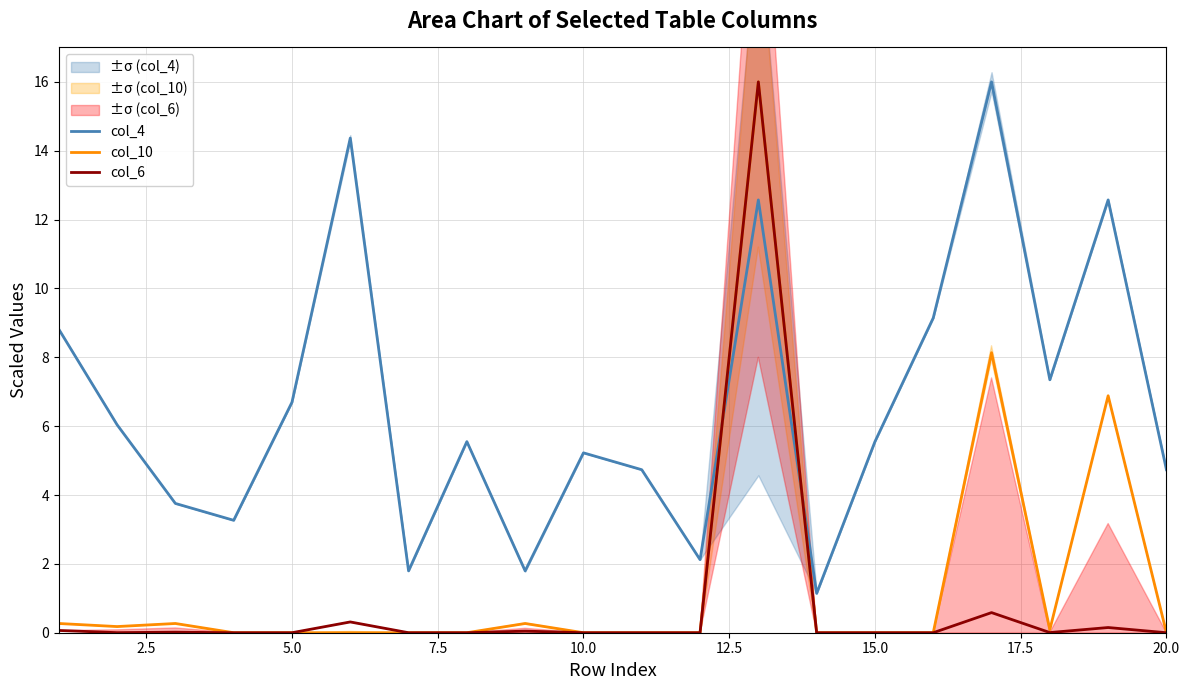

What is the difference between the maximum and minimum values in the col_10 series?

16.0